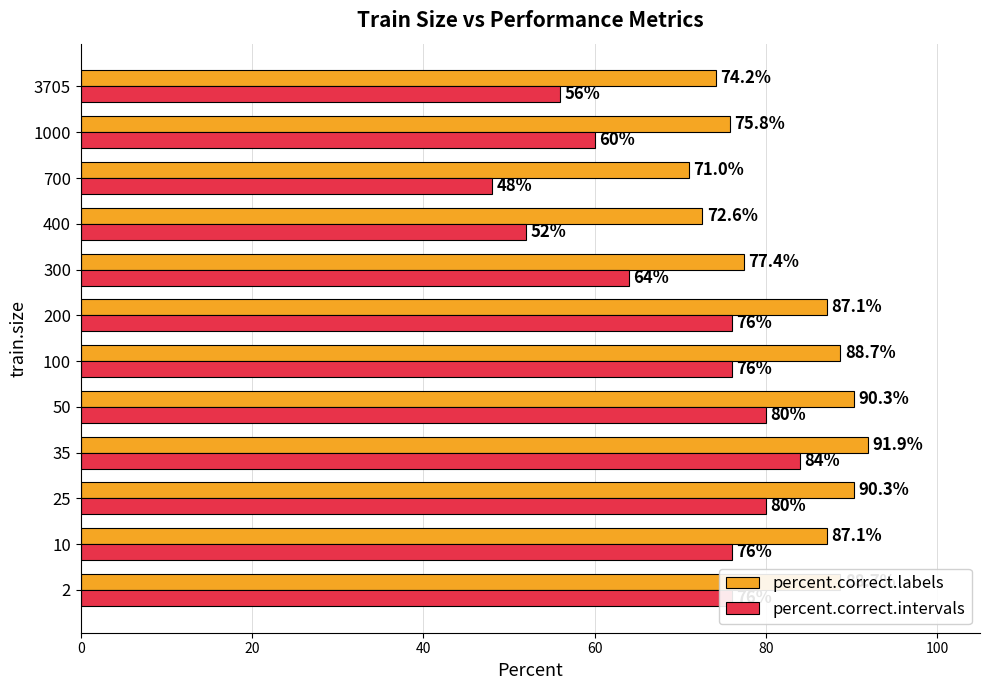

What is the greatest value displayed?

91.9